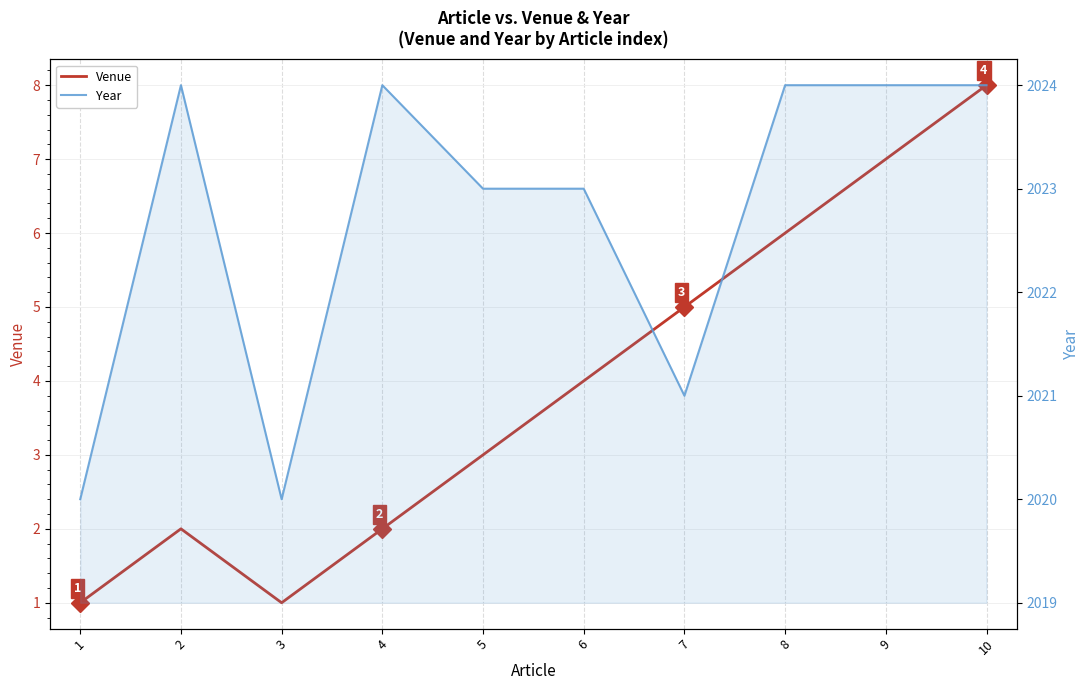

What is the sum of all Year values?

20227